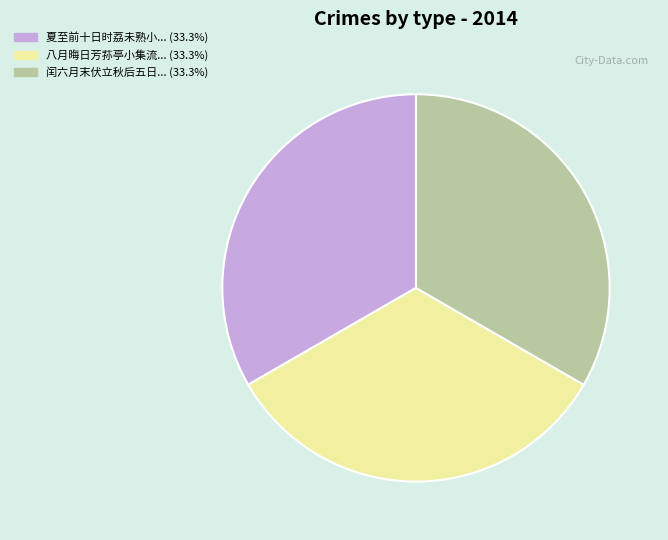

What is the ratio of the value at 闰六月末伏立秋后五日... (33.3%) to the value at 夏至前十日时荔未熟小... (33.3%)?

1.0